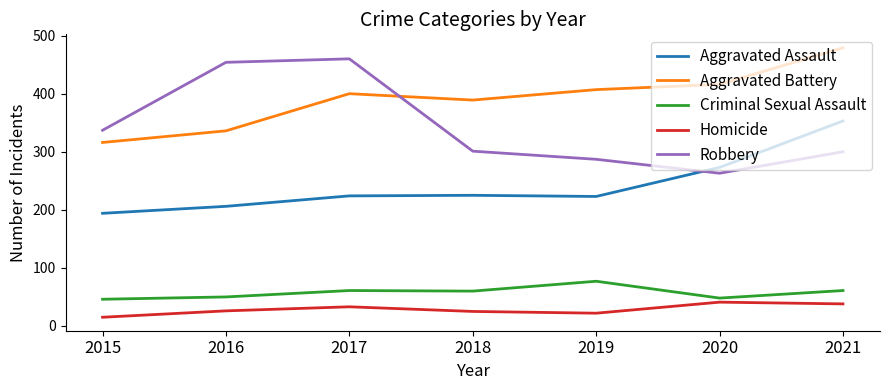

Is this an area chart (filled region under the line)?

No